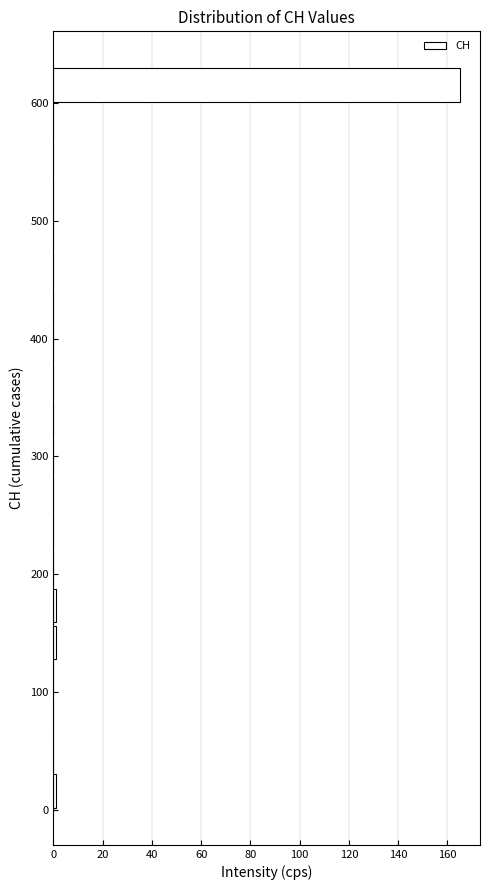

Around what value on the y-axis is the longest bar? Give the approximate position of its centre, as read against the axis.

620